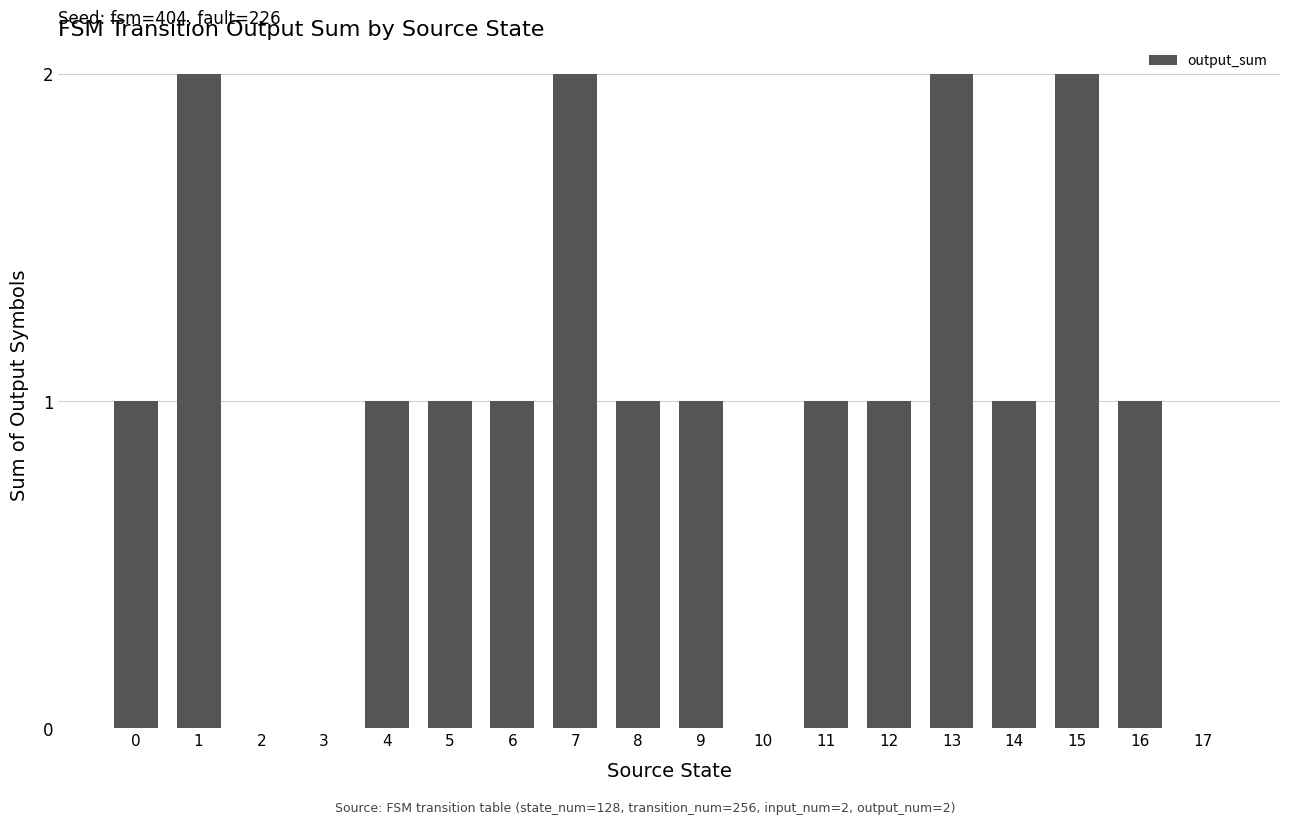

Reading left to right, what are all the values shown in this chart?

1	2	0	0	1	1	1	2	1	1	0	1	1	2	1	2	1	0